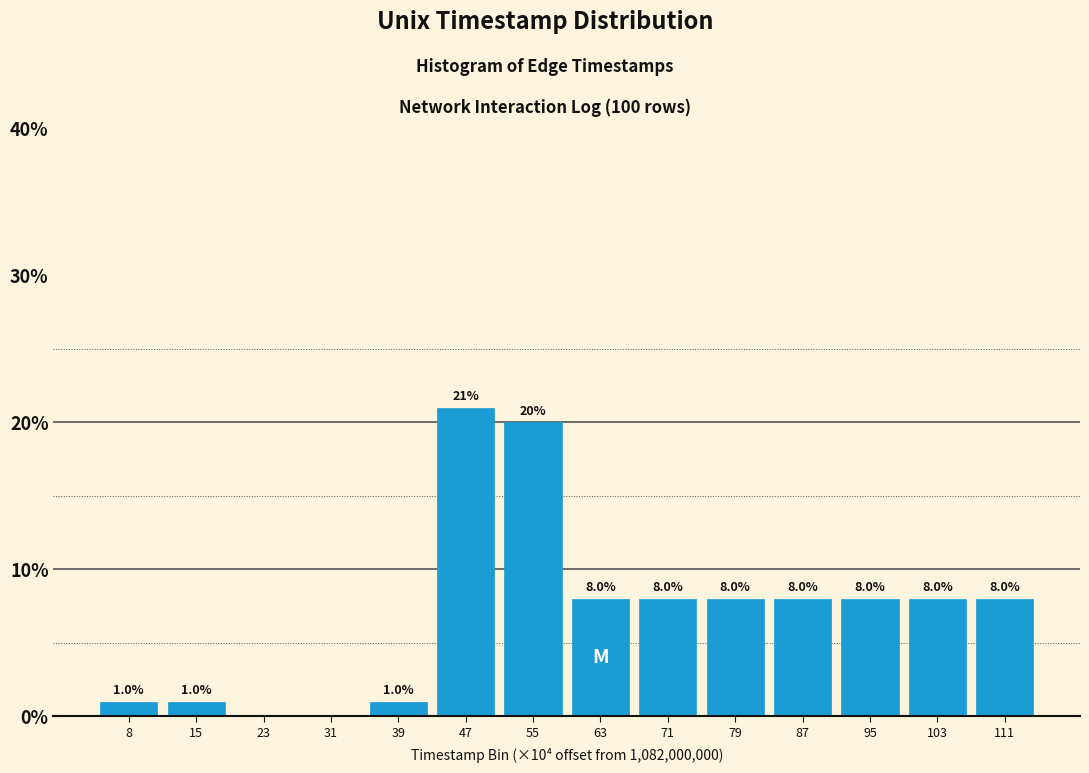

Reading left to right, list all the values displayed in this chart.

8=1	15=1	23=0	31=0	39=1	47=21	55=20	63=8	71=8	79=8	87=8	95=8	103=8	111=8